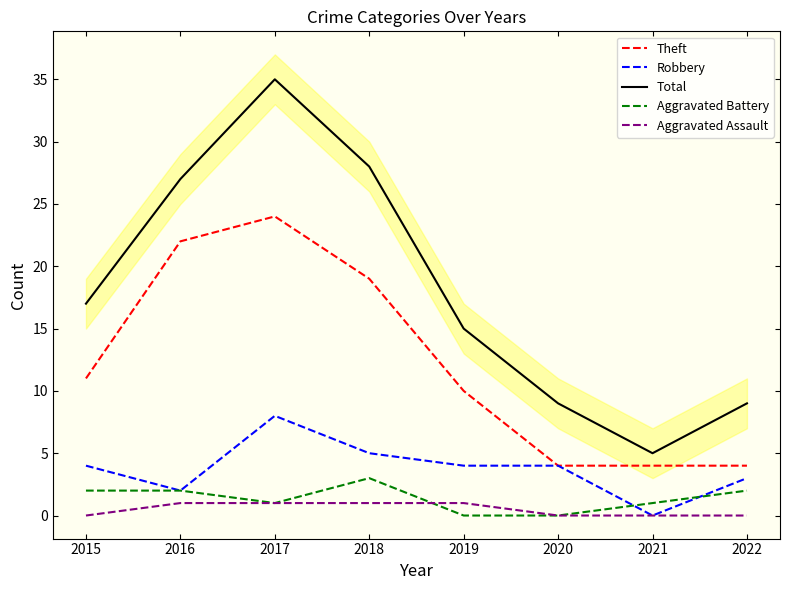

Which series has the largest total across all categories?

Total